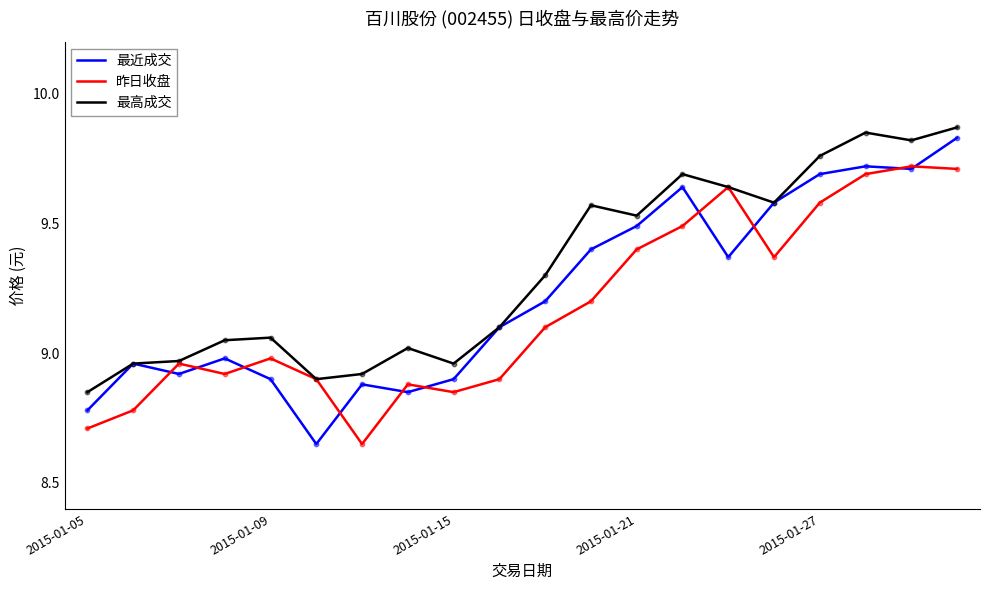

What are all the series names shown in the legend?

最近成交, 昨日收盘, 最高成交